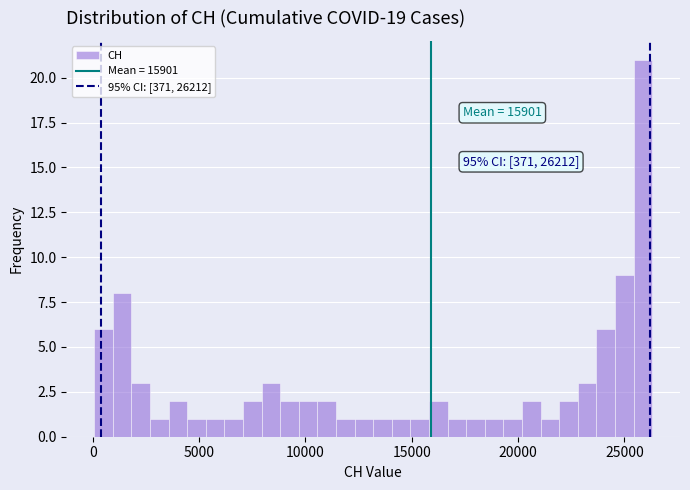

Read against the x-axis, roughly where is the centre of the tallest bar?

26000